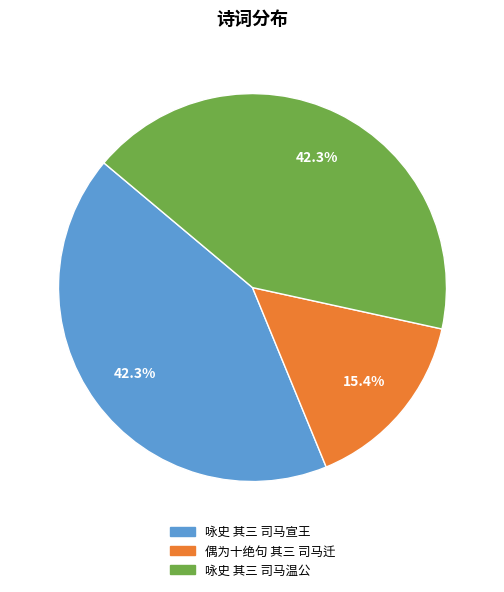

Approximately how many times larger is the value at 咏史 其三 司马宣王 compared to 咏史 其三 司马温公?

1.0